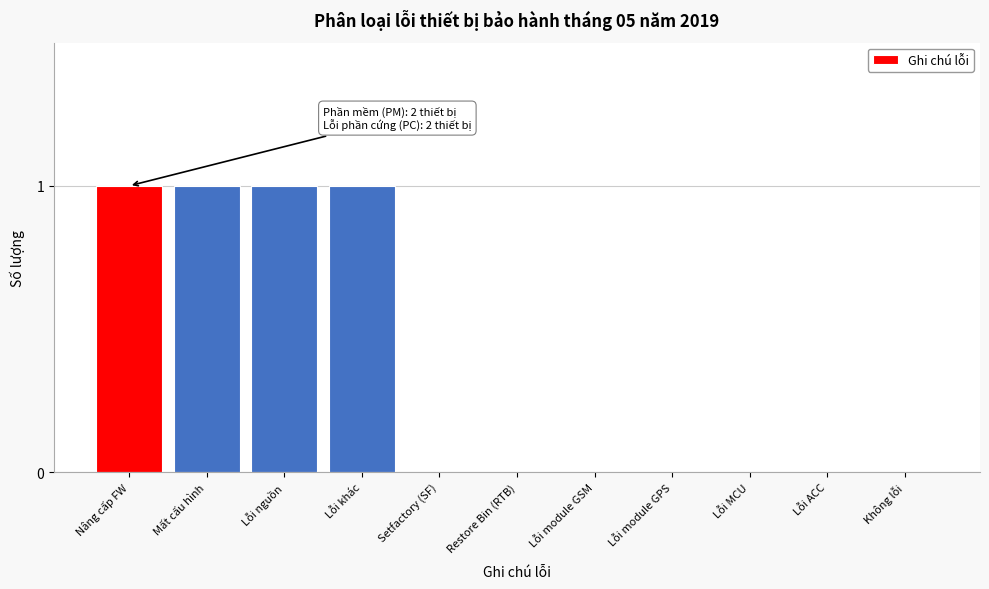

Reading right to left, extract all data points from this chart.

Không lỗi=0	Lỗi ACC=0	Lỗi MCU=0	Lỗi module GPS=0	Lỗi module GSM=0	Restore Bin (RTB)=0	Setfactory (SF)=0	Lỗi khác=1	Lỗi nguồn=1	Mất cấu hình=1	Nâng cấp FW=1